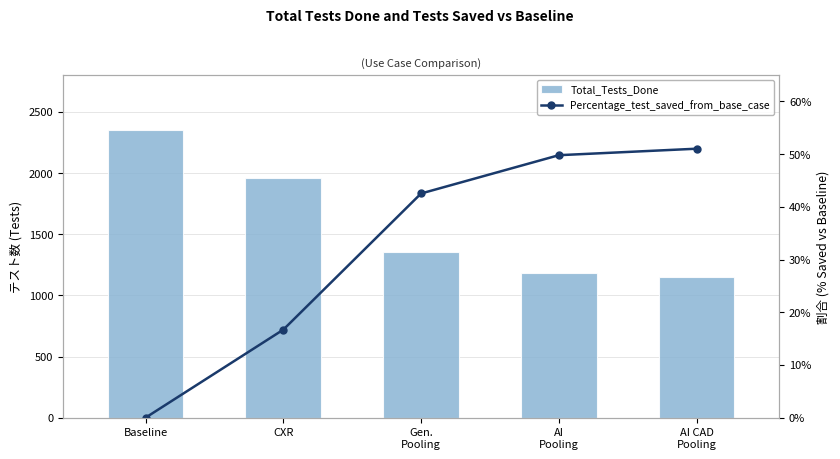

Count the number of data series in this chart.

2